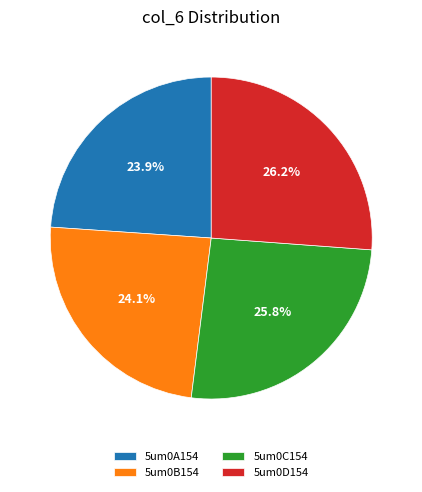

How many slices are in this pie chart?

4